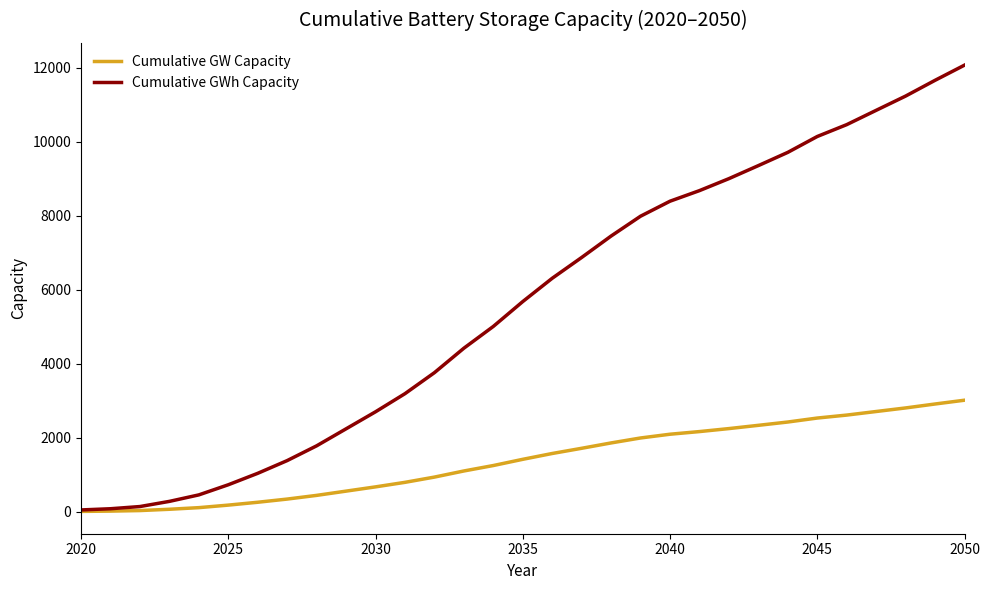

What is the maximum value shown in the chart?

12073.5